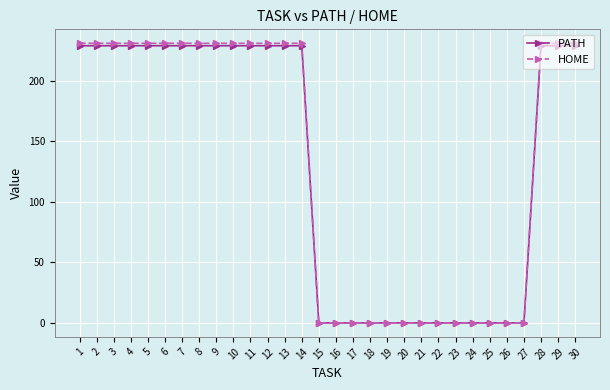

At how many categories does at least one series exceed 202?

17